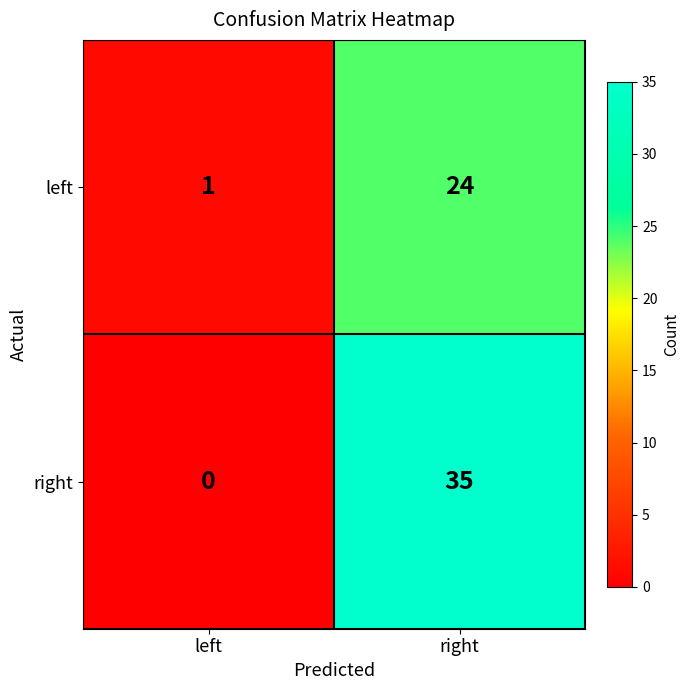

What is the average value of the right series?

18